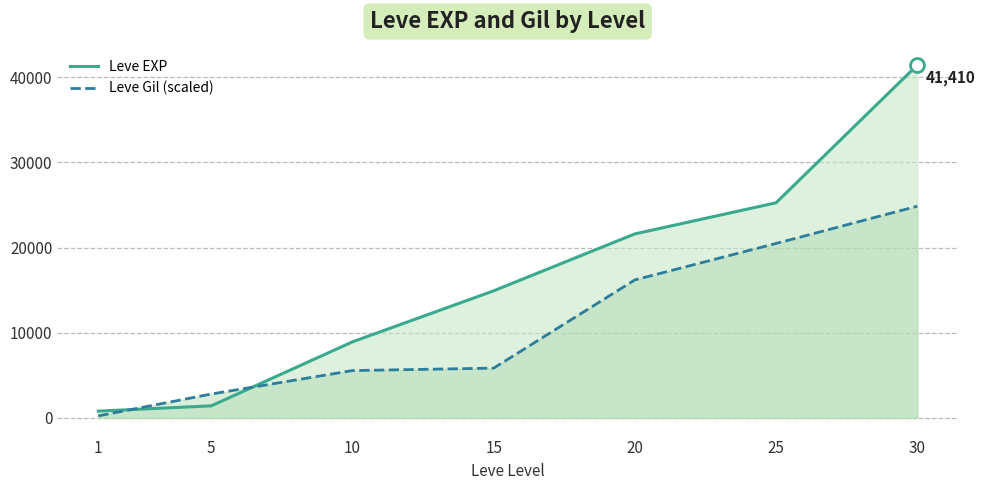

At which label is Leve Gil (scaled) closest to 12543?

20